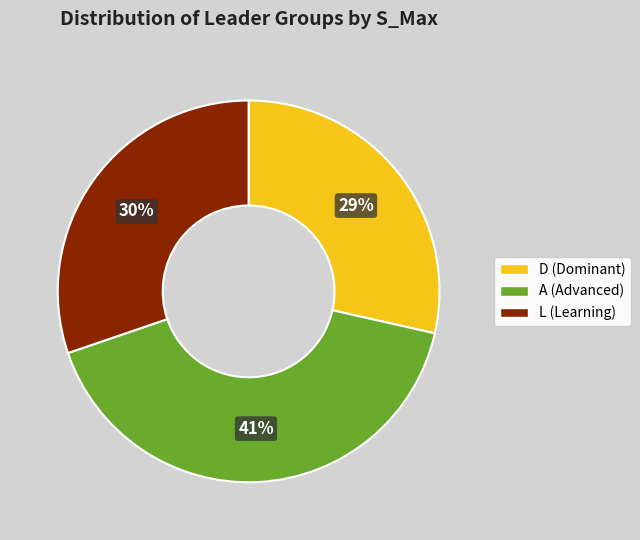

How many segments does this pie chart have?

3